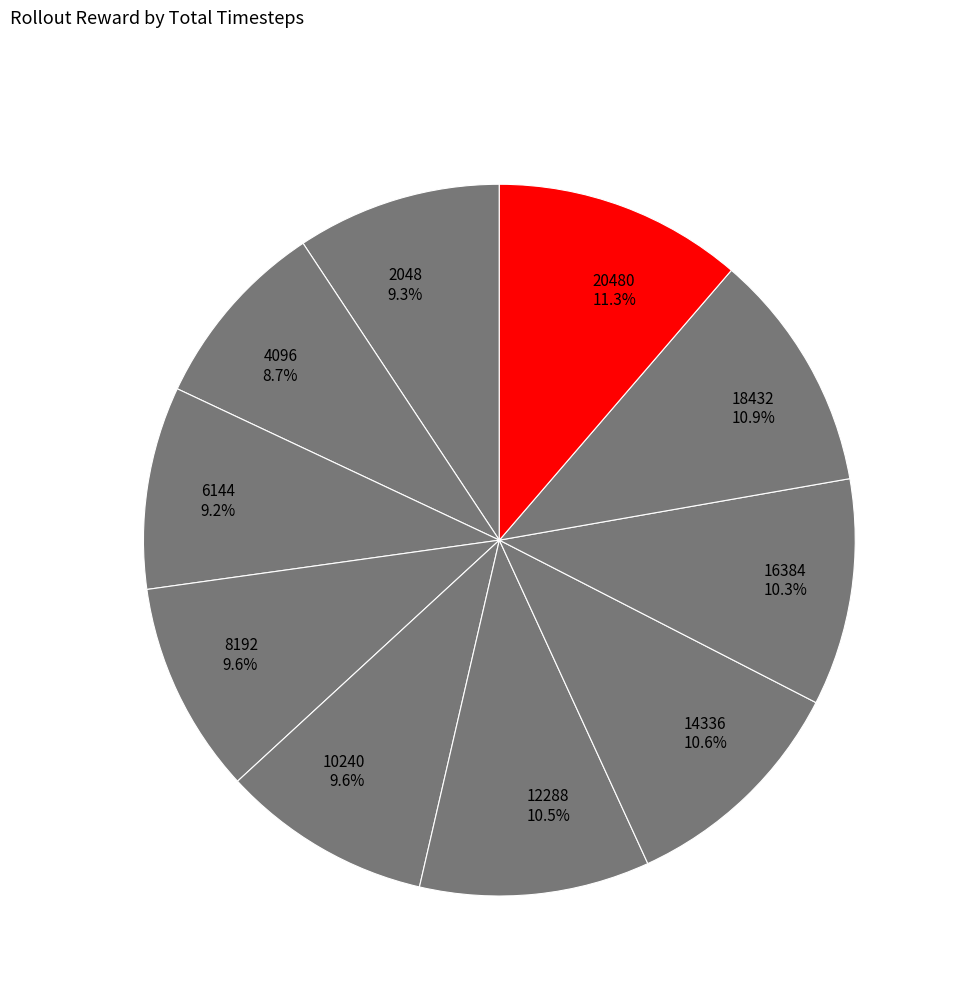

How many segments does this pie chart have?

10